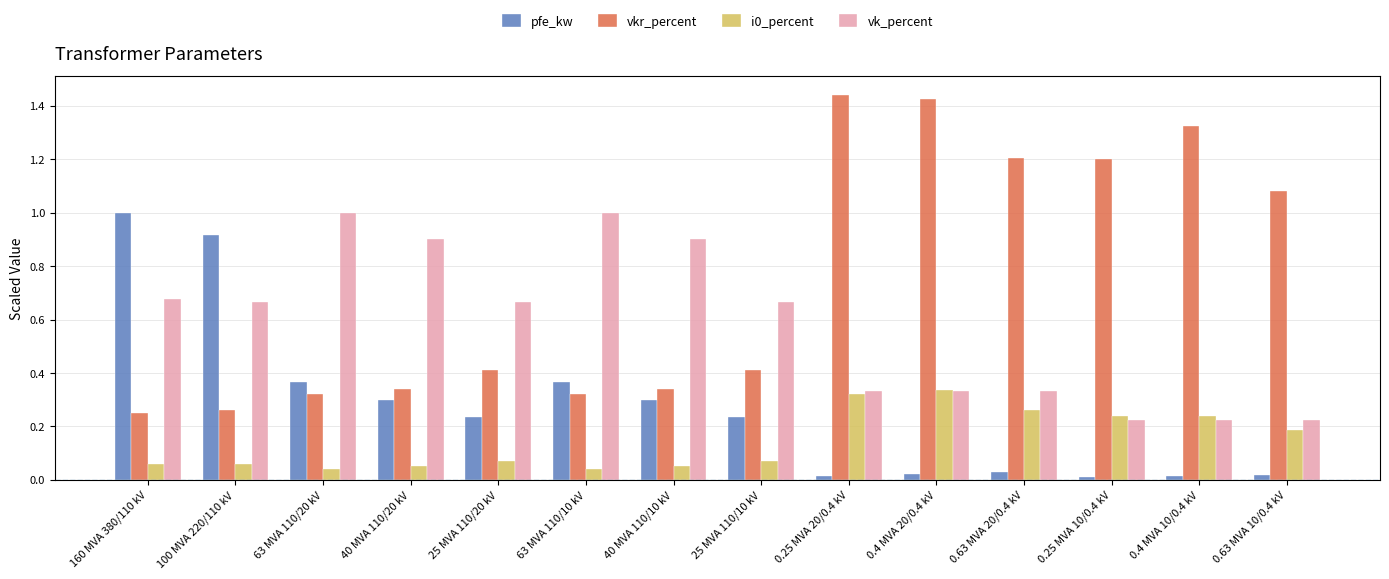

Count the number of data series in this chart.

4